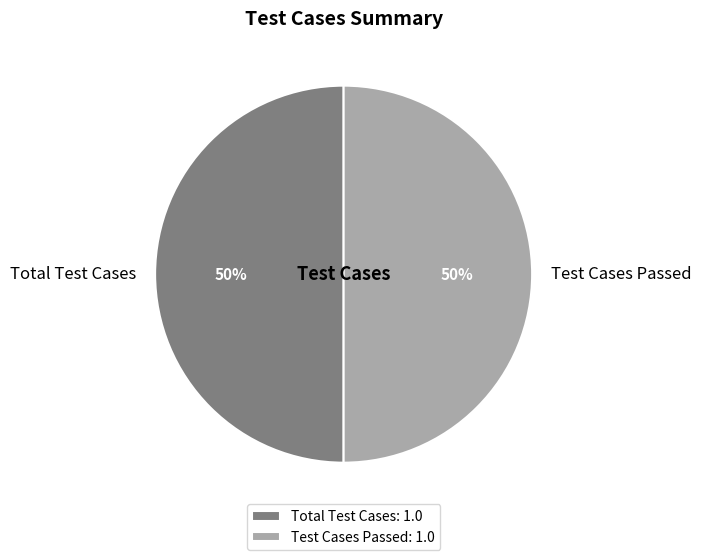

Approximately how many times larger is the value at Test Cases Passed compared to Total Test Cases?

1.0